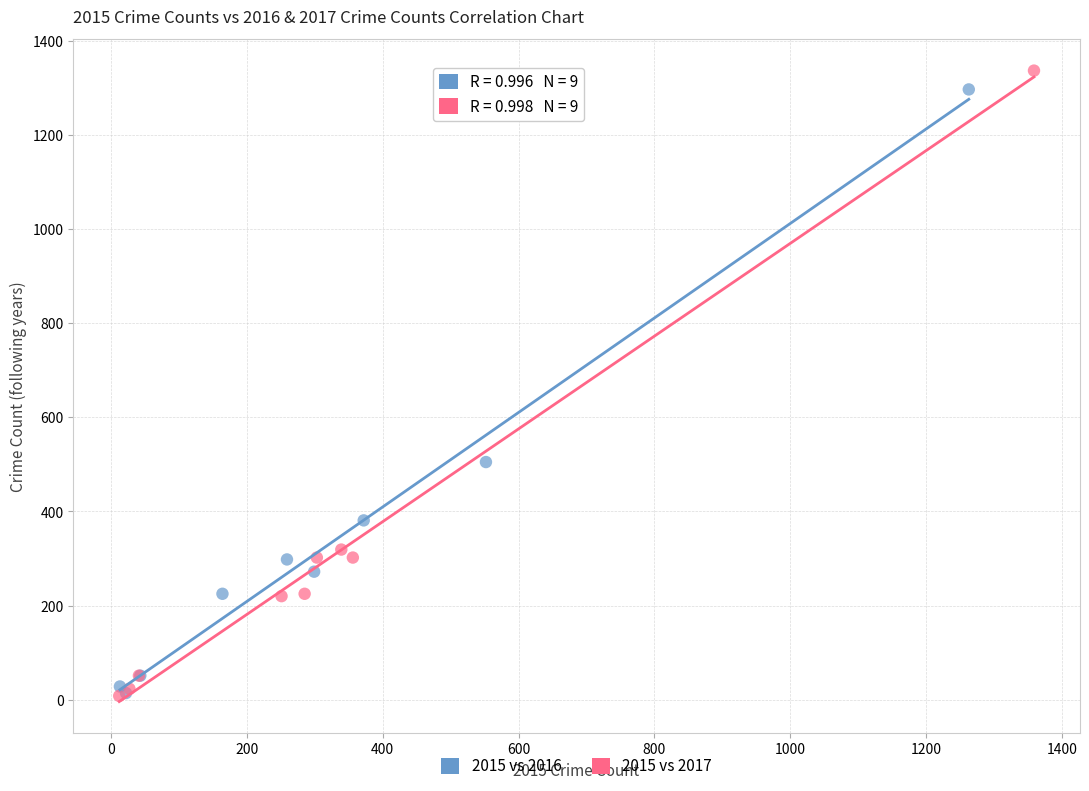

Which series has the widest spread of Y values?

2015 vs 2017